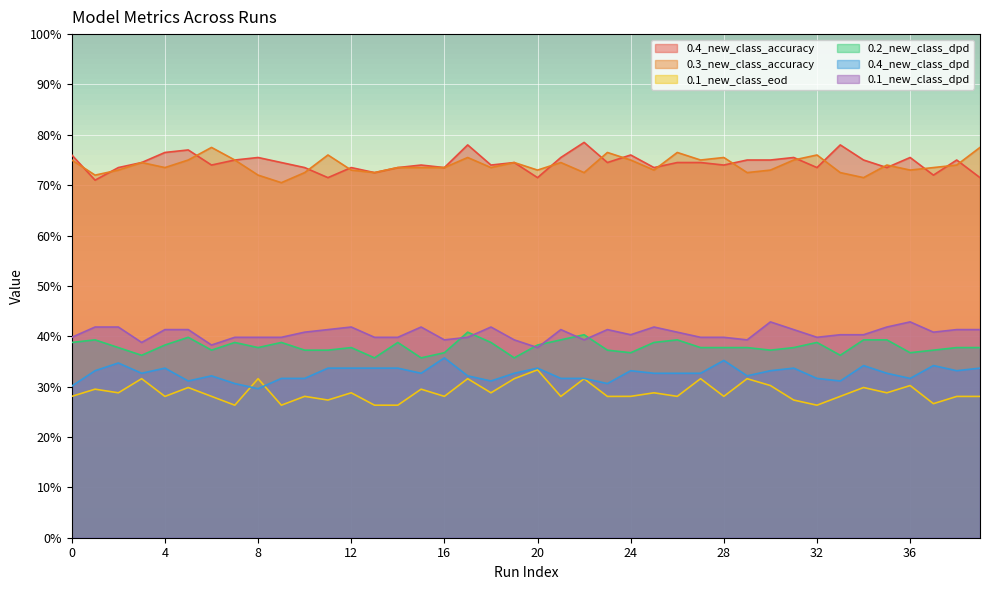

What is the average value of the 0.3_new_class_accuracy series?

0.7